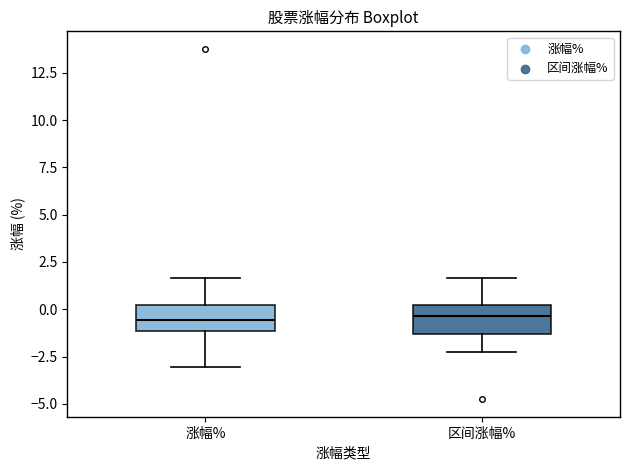

Where is the upper edge of the box for 区间涨幅% on the y-axis? The values are not printed on the chart, so give them approximately, as read against the axis.

0.0